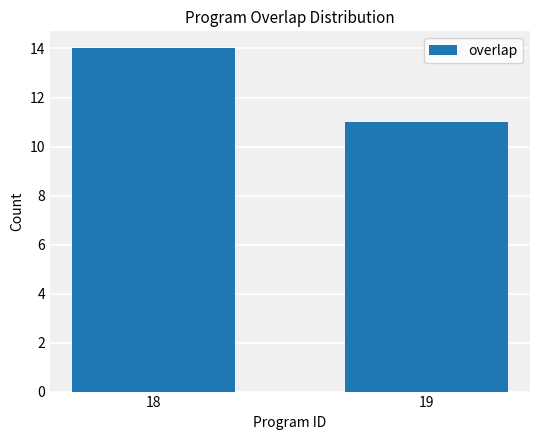

Is it true that the value at 18 is 14?

True